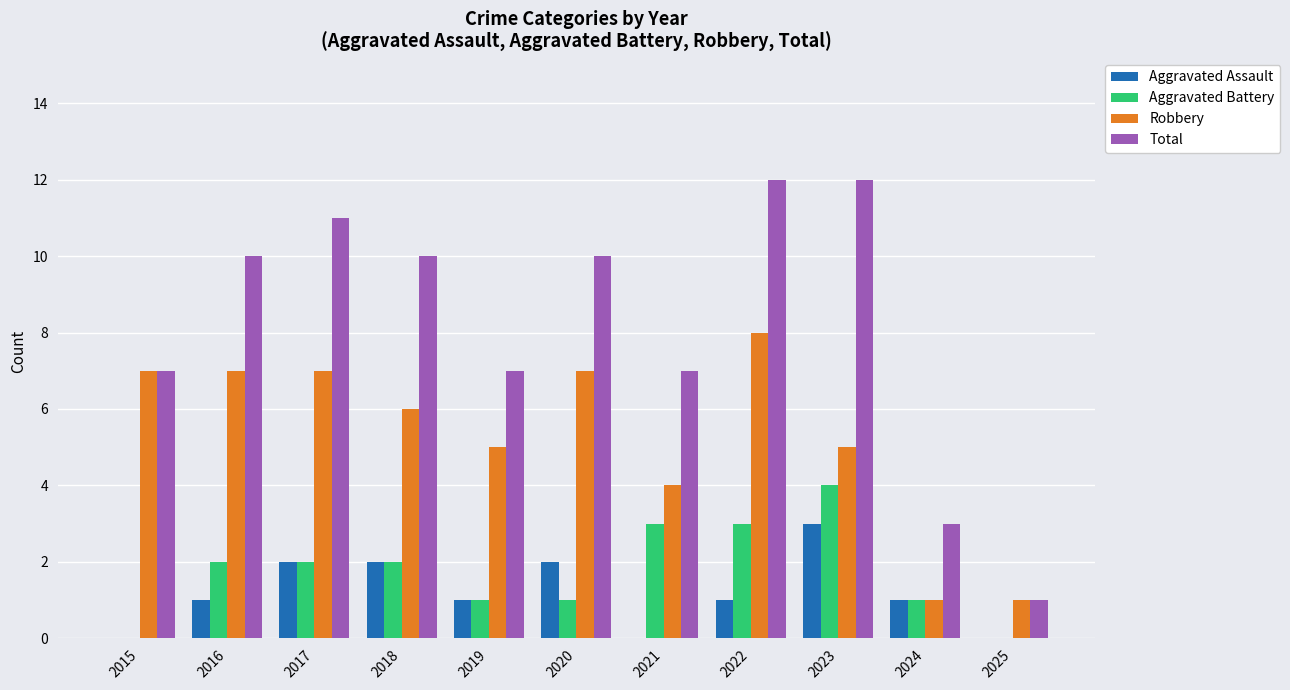

The Aggravated Battery series shows 3 at 2021. True or false?

True